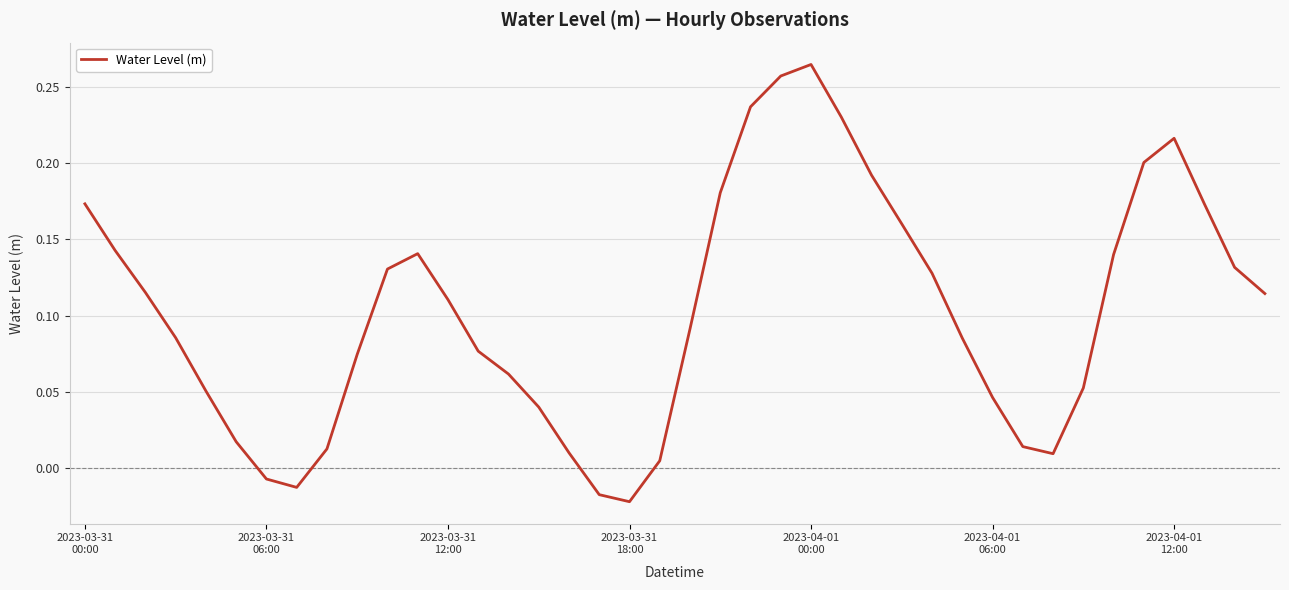

Which category has the highest value across all series?

2023-04-01
00:00